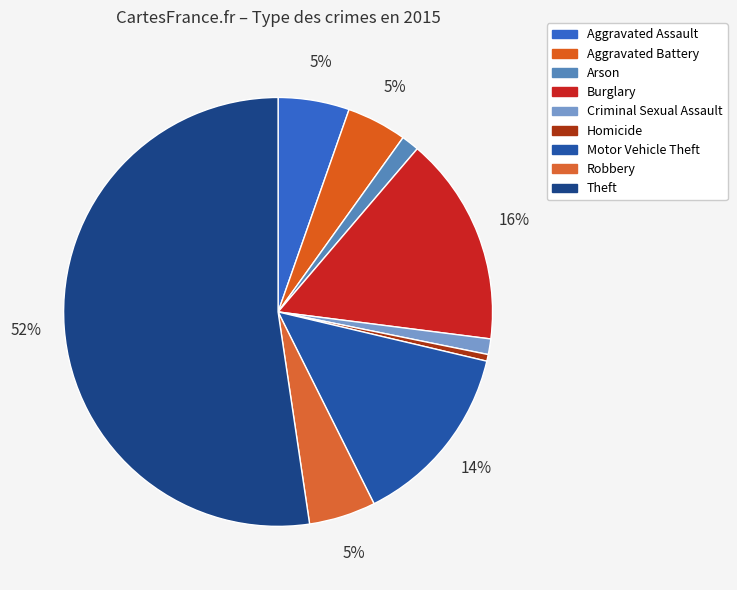

Is the sum of Arson and Motor Vehicle Theft greater than half?

No